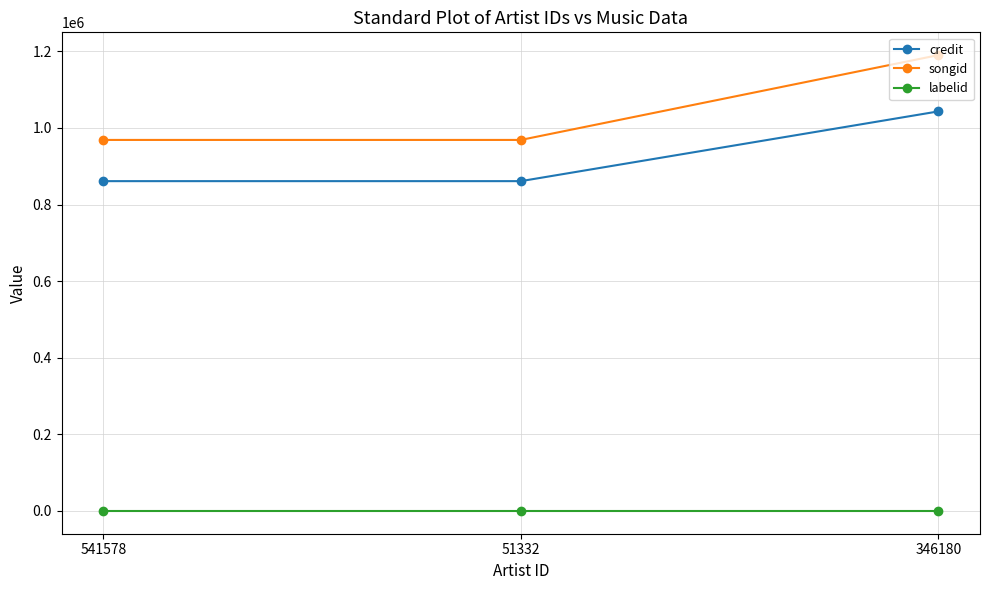

Read the labelid value at 346180.

-1